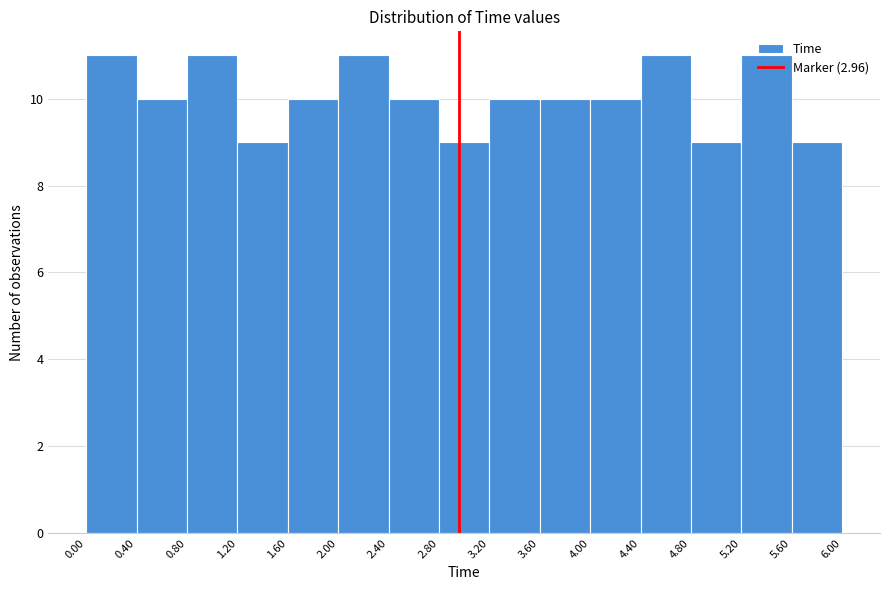

Reading left to right, list every bar in this chart as the range it spans on the x-axis followed by its height. The values are not printed on the chart, so give them approximately, as read against the axis.

0.00 to 0.40: 11
0.40 to 0.80: 10
0.80 to 1.20: 11
1.20 to 1.60: 9
1.60 to 2.00: 10
2.00 to 2.40: 11
2.40 to 2.80: 10
2.80 to 3.20: 9
3.20 to 3.60: 10
3.60 to 4.00: 10
4.00 to 4.40: 10
4.40 to 4.80: 11
4.80 to 5.20: 9
5.20 to 5.60: 11
5.60 to 6.00: 9